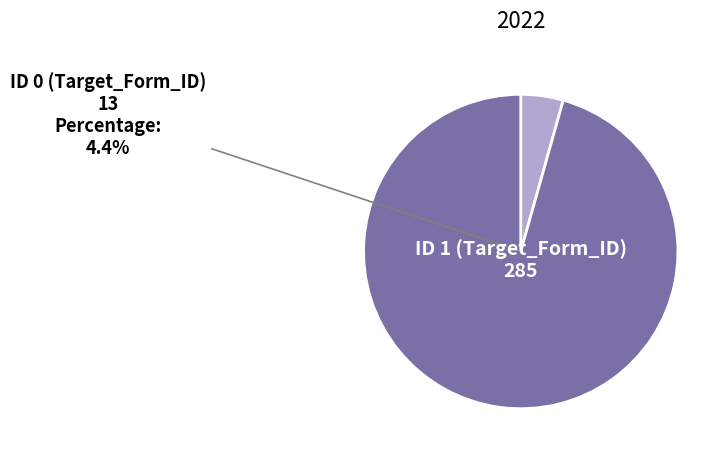

Do 1 and 0 together represent more than half of the pie?

Yes